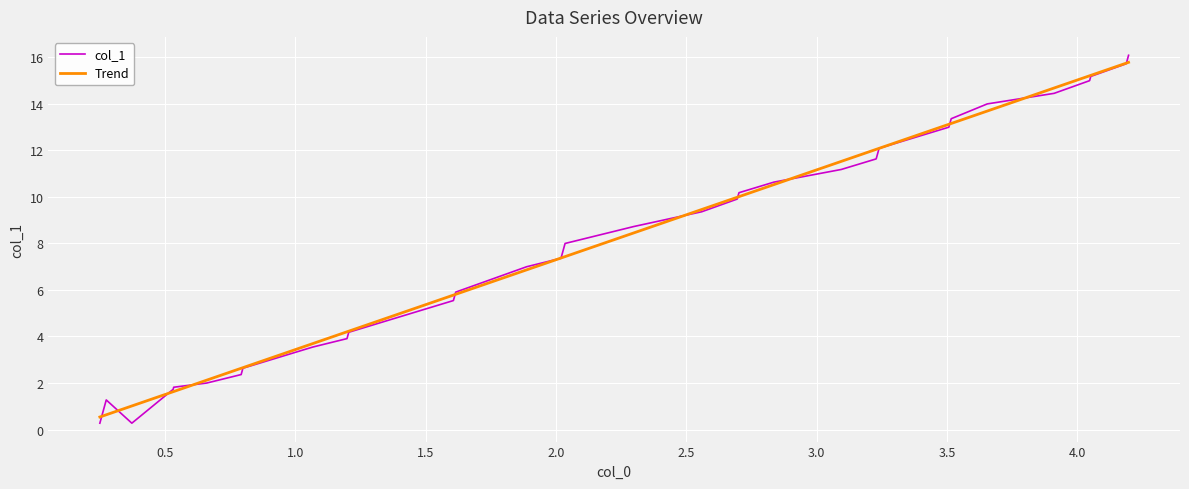

What is the minimum value for Trend?

0.5